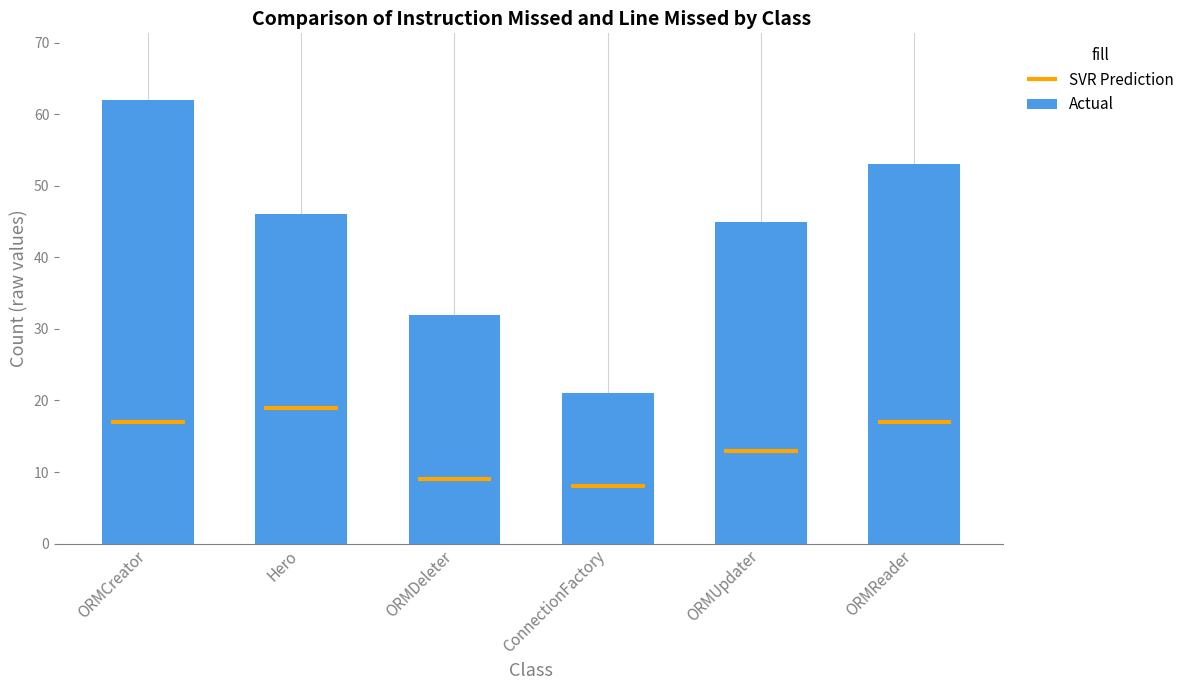

List the labels in order of value, largest first.

ORMCreator, ORMReader, Hero, ORMUpdater, ORMDeleter, ConnectionFactory